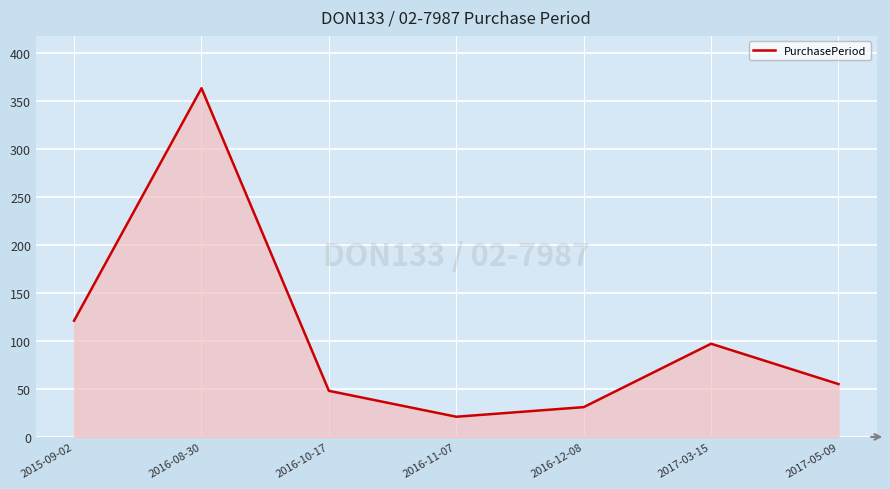

What is the change in value from 2016-11-07 to 2017-05-09?

+34